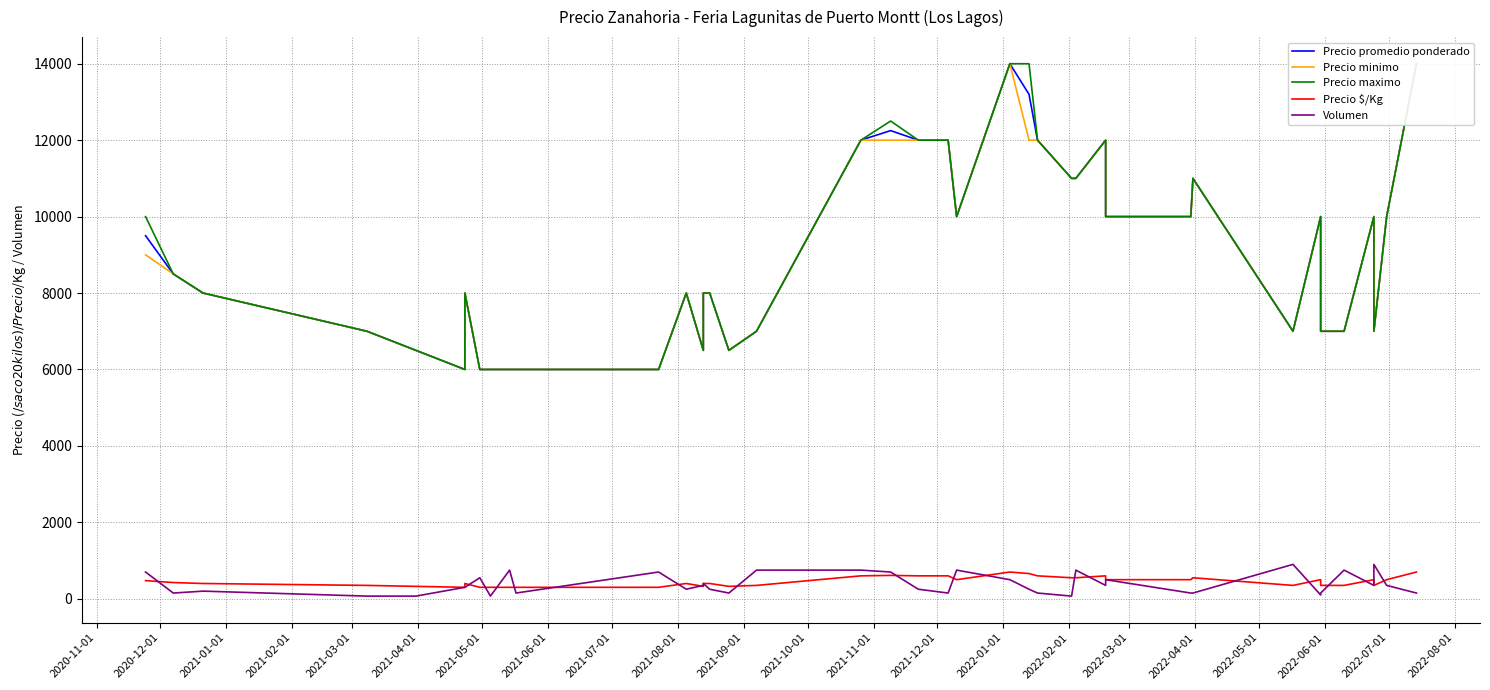

What is the minimum value for Precio maximo?

6000